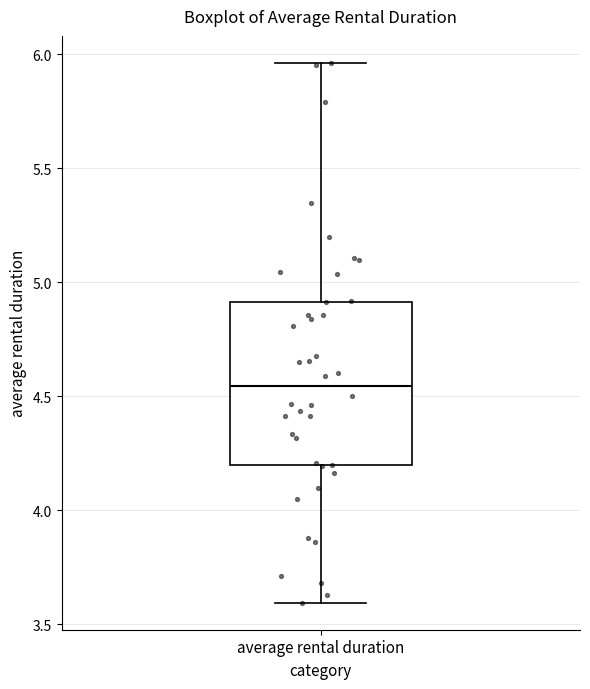

Read this box plot against the y-axis: the position of the median line, the range covered by the box, and the ends of both whiskers. The values are not printed on the chart, so give them approximately, as read against the axis.

median 4.55, box 4.20 to 4.90, whiskers 3.60 to 5.95